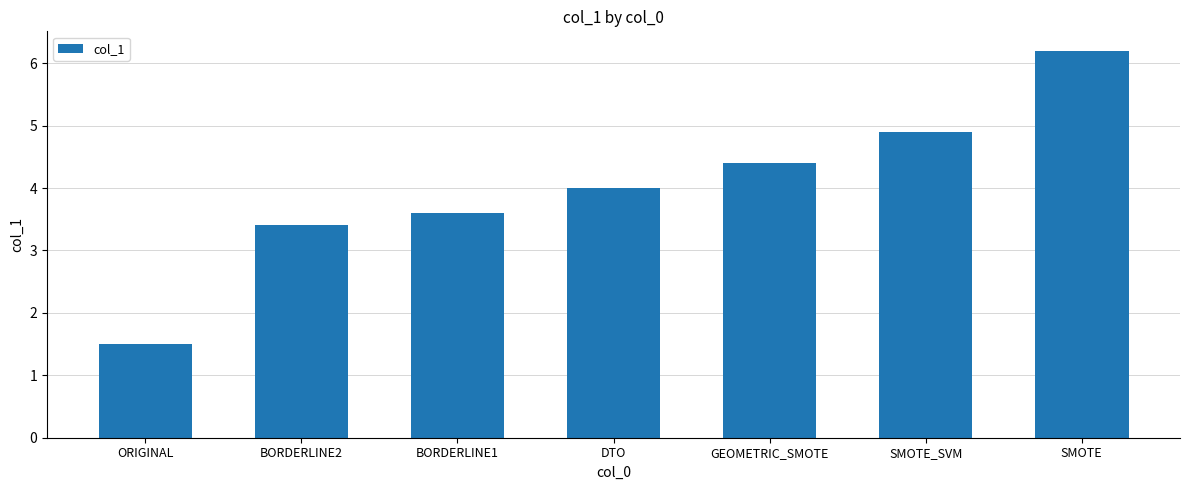

Are the bars horizontal?

No